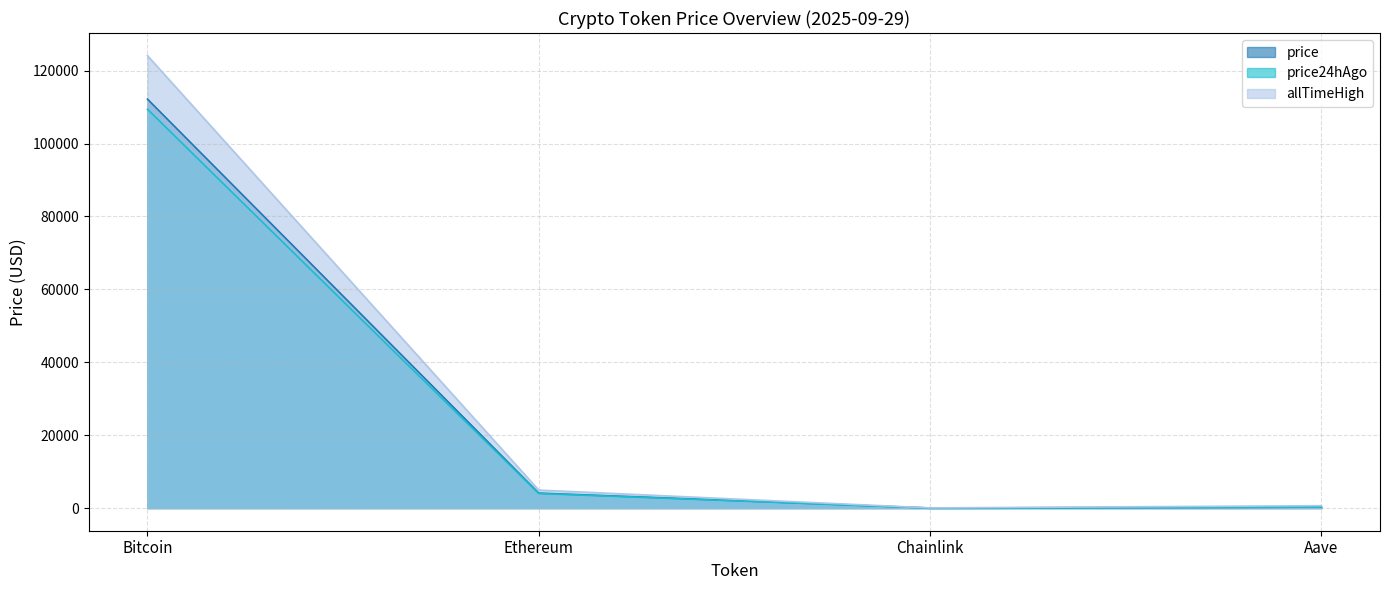

What are all the series names shown in the legend?

price, price24hAgo, allTimeHigh